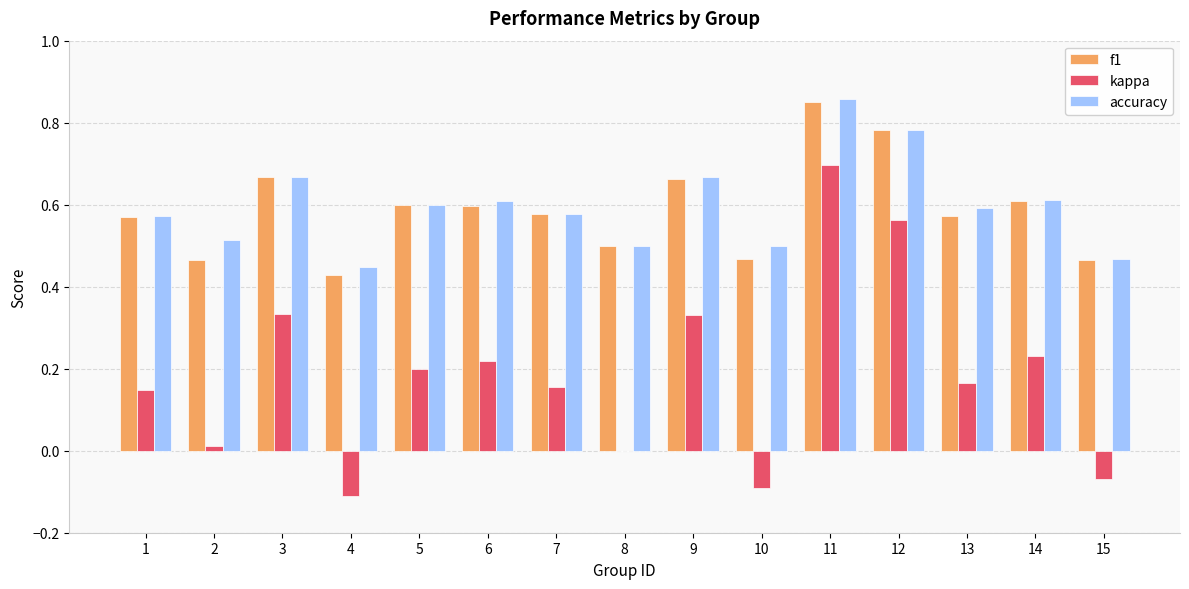

What is the sum of all f1 values?

8.8